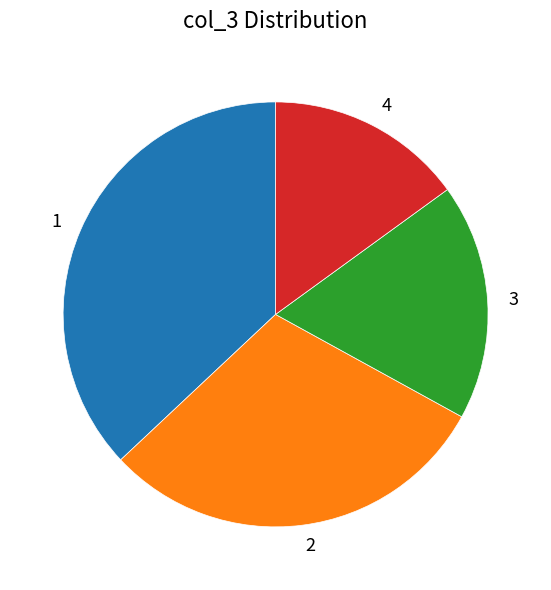

True or false: 2 accounts for 30% of the total.

True